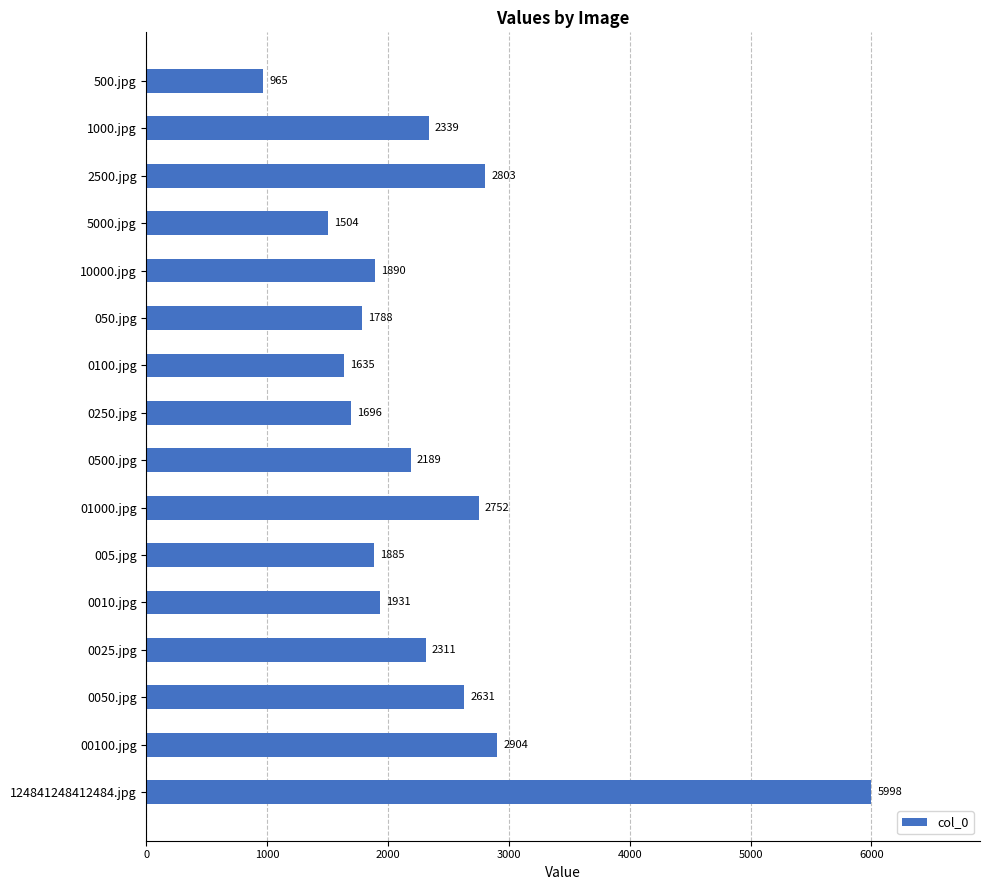

At which label is the value closest to 3481?

00100.jpg